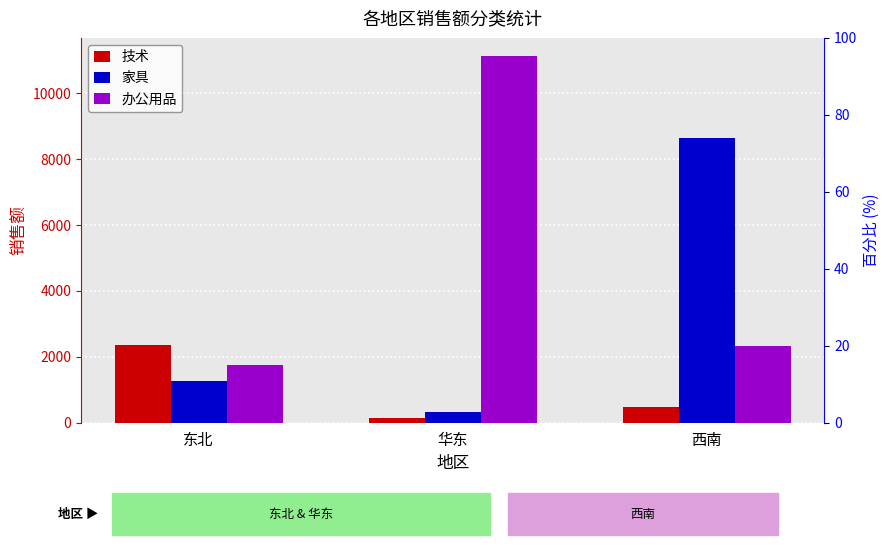

Reading left to right, transcribe all the data shown in this chart.

技术: 2368.8	129.7	479.9
家具: 1272.9	321.2	8659.8
办公用品: 1738.1	11129.6	2330.4